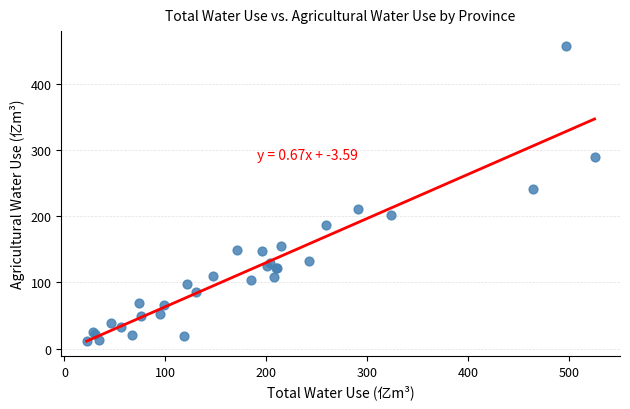

What Y value in the scatter plot is closest to 234?

240.3